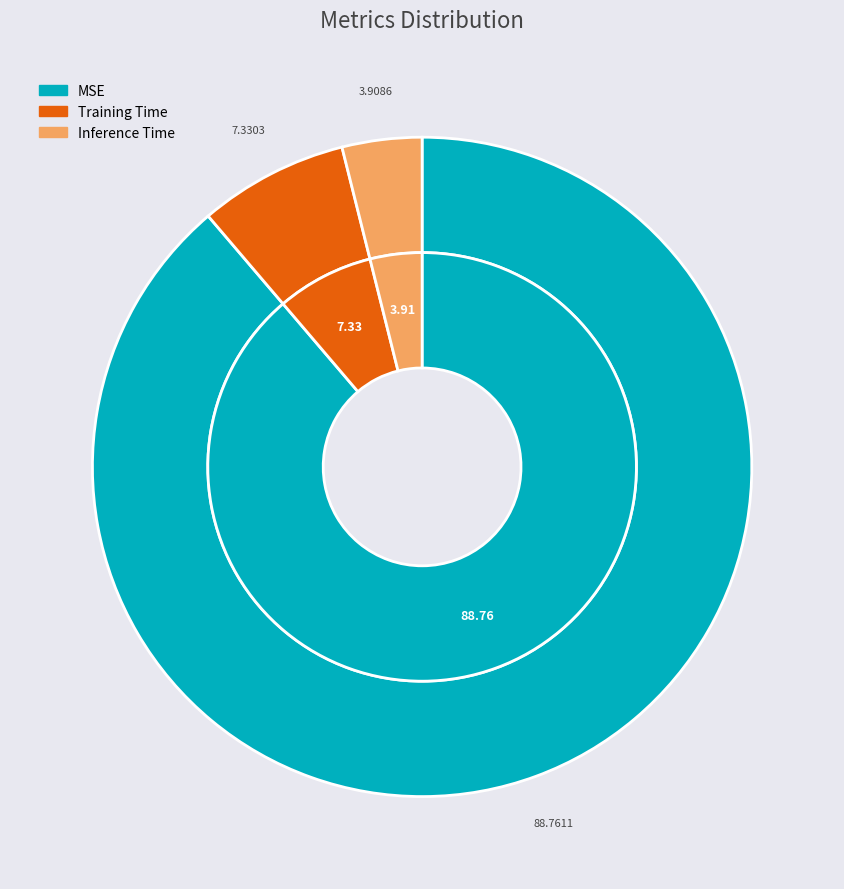

The Inference Time slice represents 1% of the pie. True or false?

False